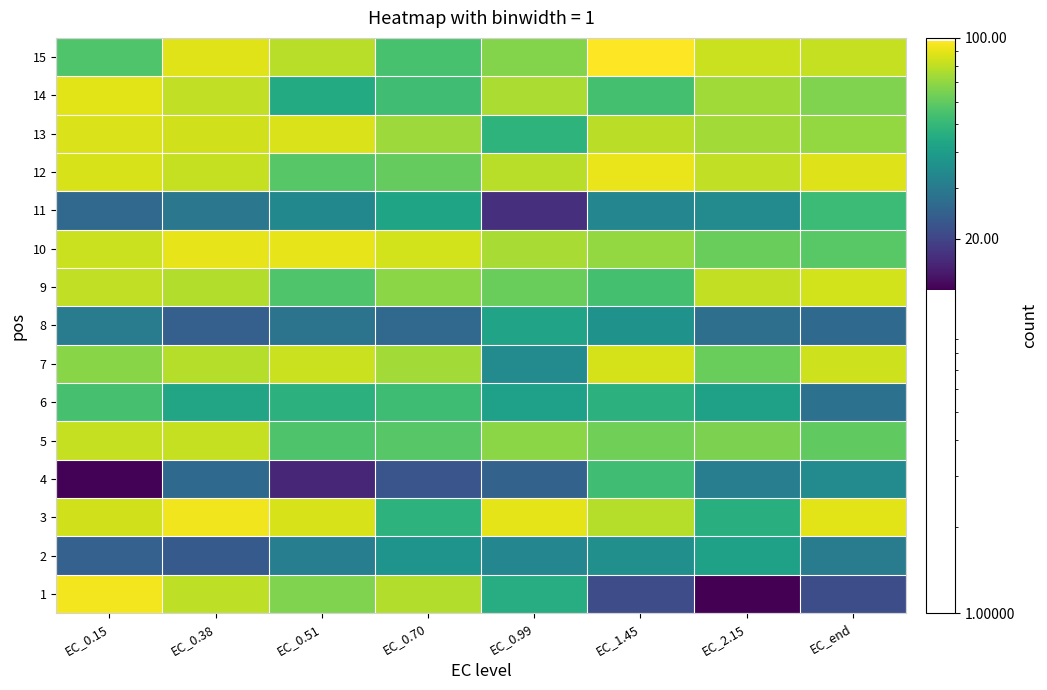

Which category has the highest value across all series?

EC_1.45